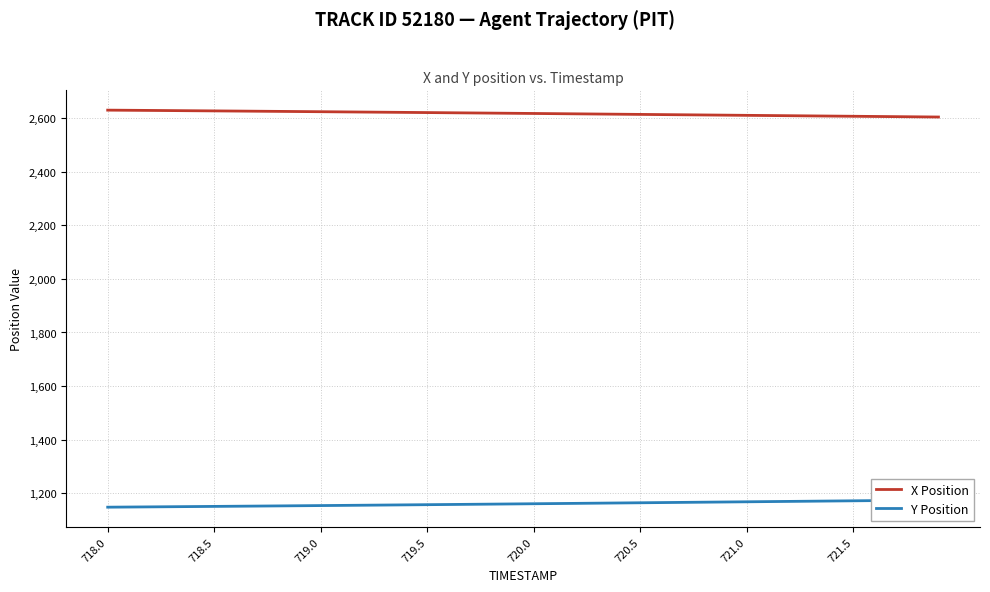

Where does the Y Position series first go above 1161?

720.0